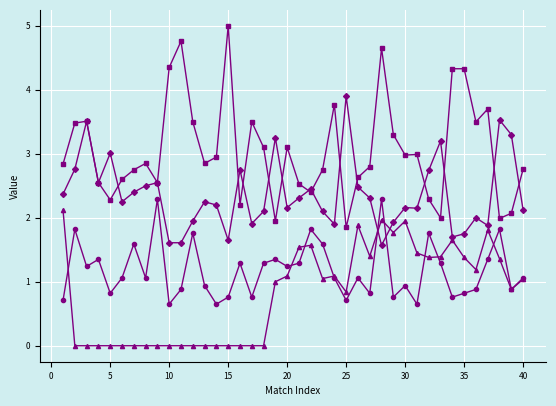

What is the maximum value shown in the chart?

5.0